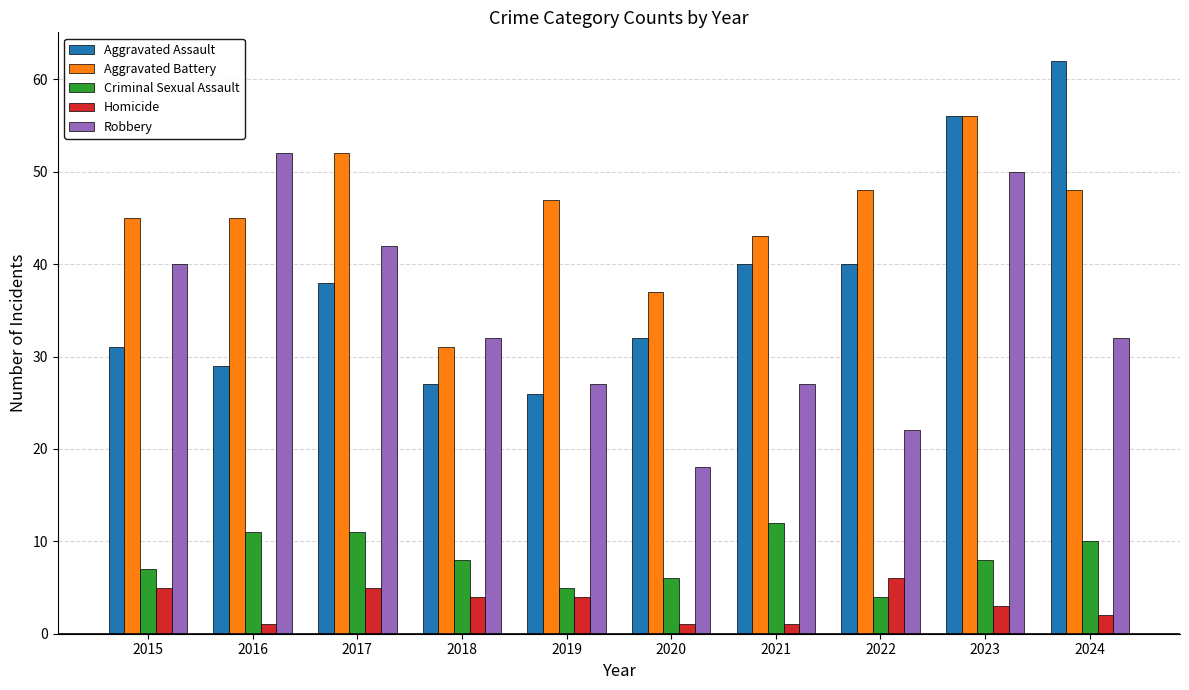

What is the difference between the maximum and second lowest values in the Robbery series?

30